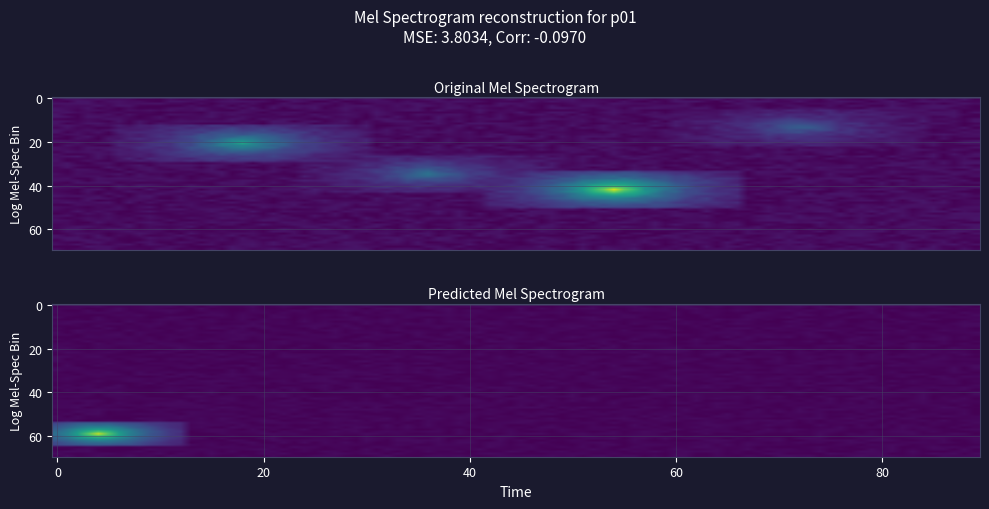

The Q9LV27 series shows 2.1 at O65201. True or false?

False